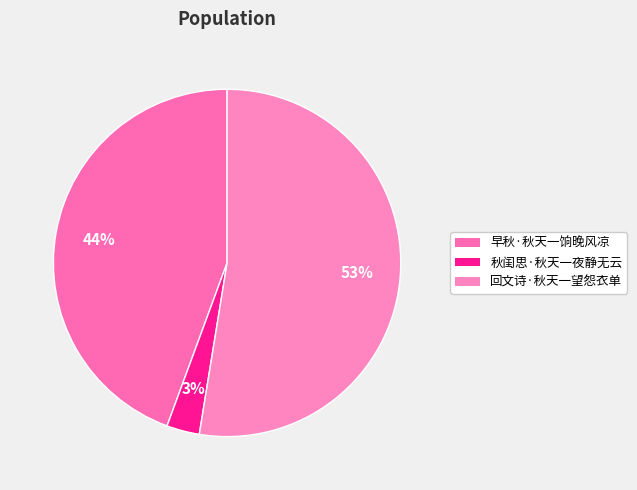

Which category accounts for the majority?

回文诗·秋天一望怨衣单